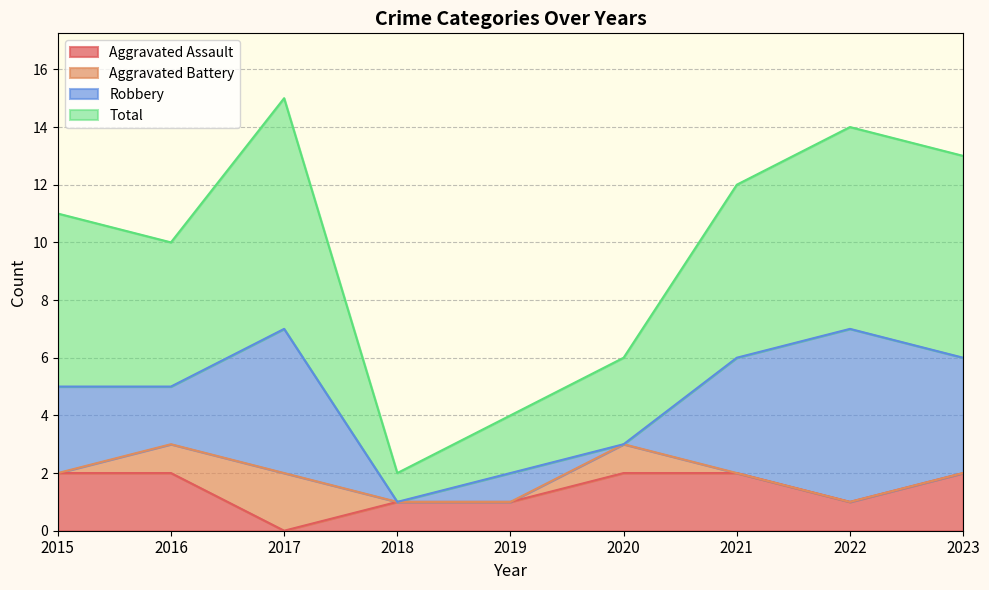

How many lines are shown in the chart?

4